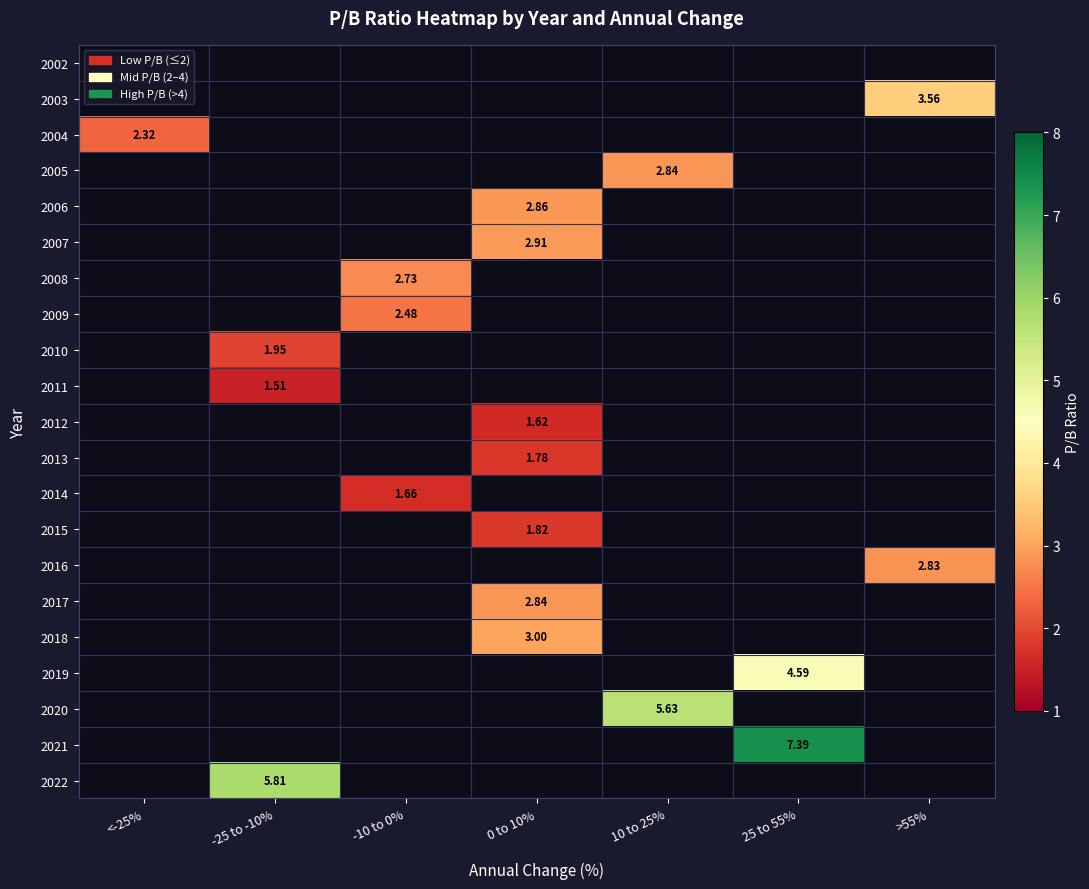

How many values in 2019 are above zero?

1